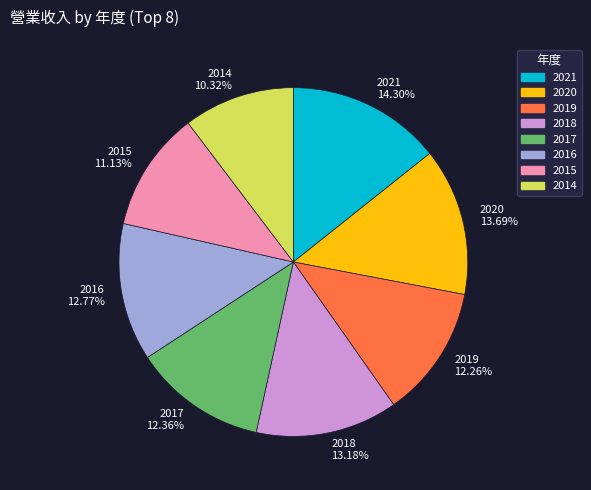

To the nearest percent, what percentage of the pie is 2014?

10%